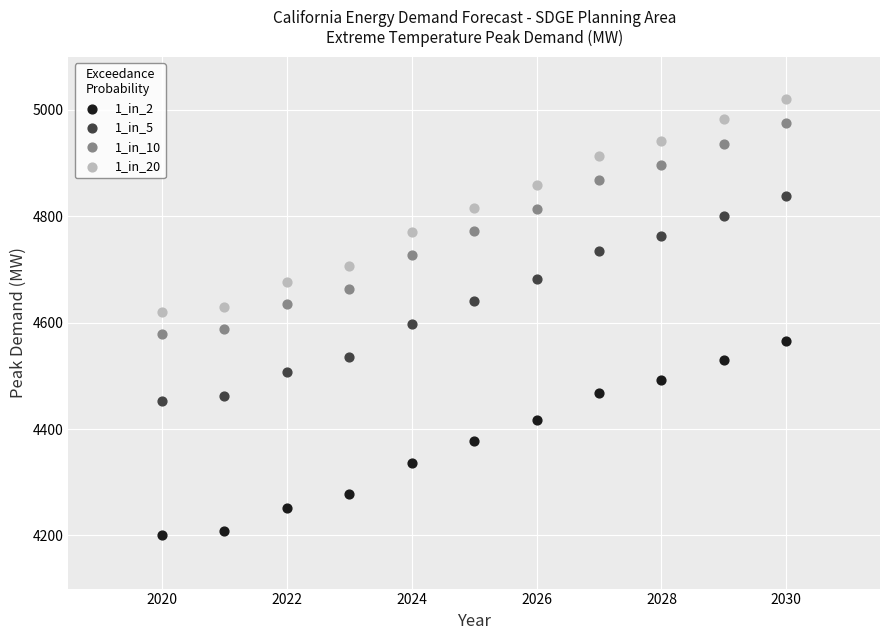

Which series contains the highest Y value?

1_in_20